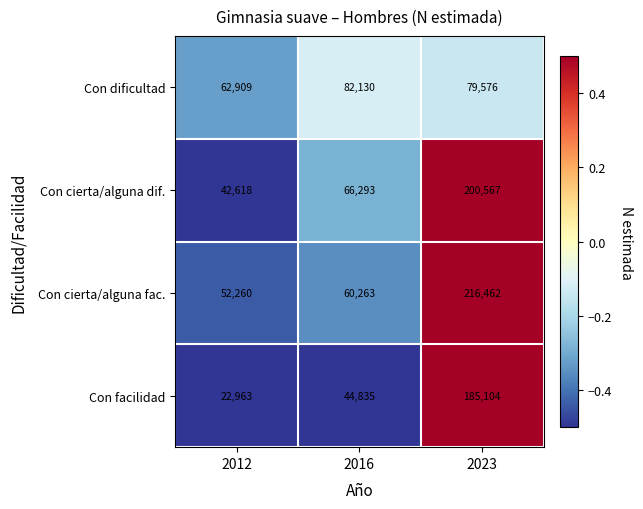

Is it true that Con cierta/alguna fac. equals 79005 at 2012?

False